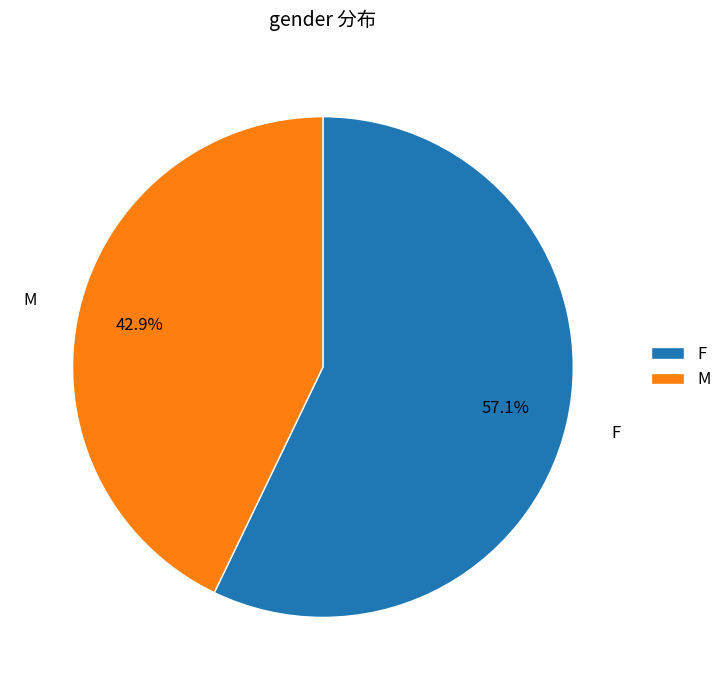

What is the largest slice in the pie chart?

F